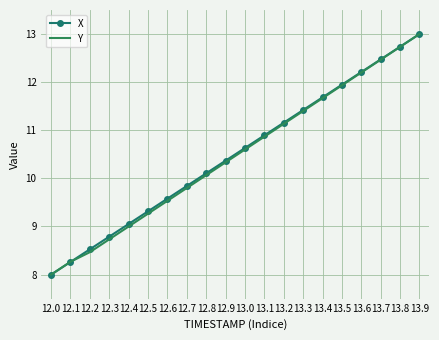

List the labels in order of Y value, largest first.

13.9, 13.8, 13.7, 13.6, 13.5, 13.4, 13.3, 13.2, 13.1, 13.0, 12.9, 12.8, 12.7, 12.6, 12.5, 12.4, 12.3, 12.2, 12.1, 12.0